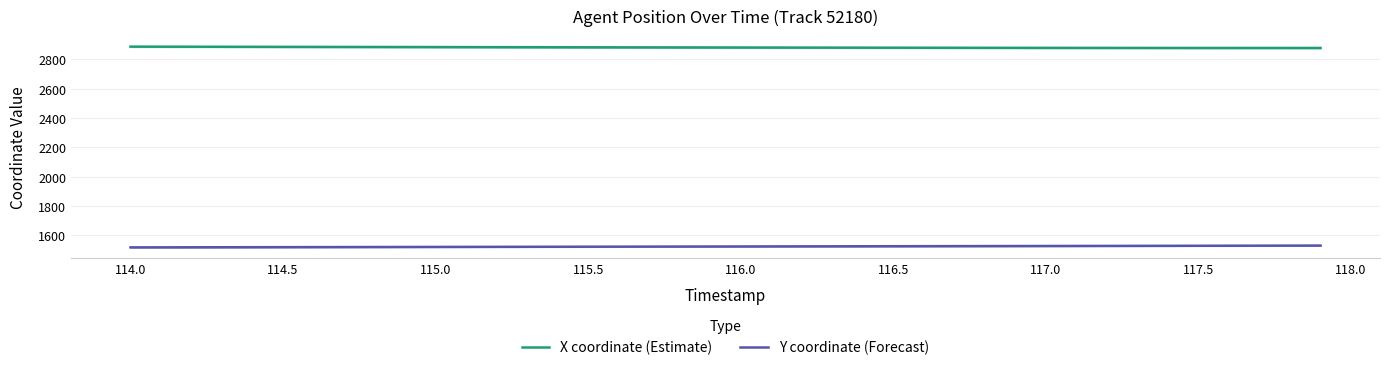

Is it true that Y coordinate (Forecast) equals 1520.3 at 114.5?

True